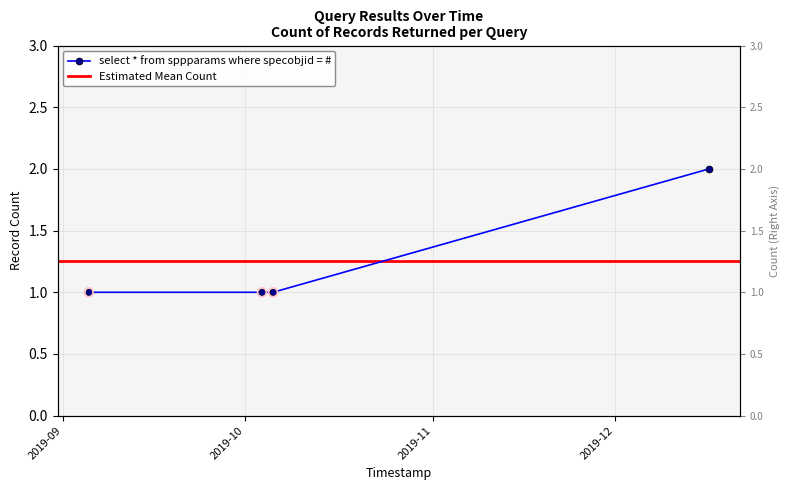

Which has a higher value, 2019-10-05 15:14:00 or 2019-12-16 11:42:00?

2019-12-16 11:42:00